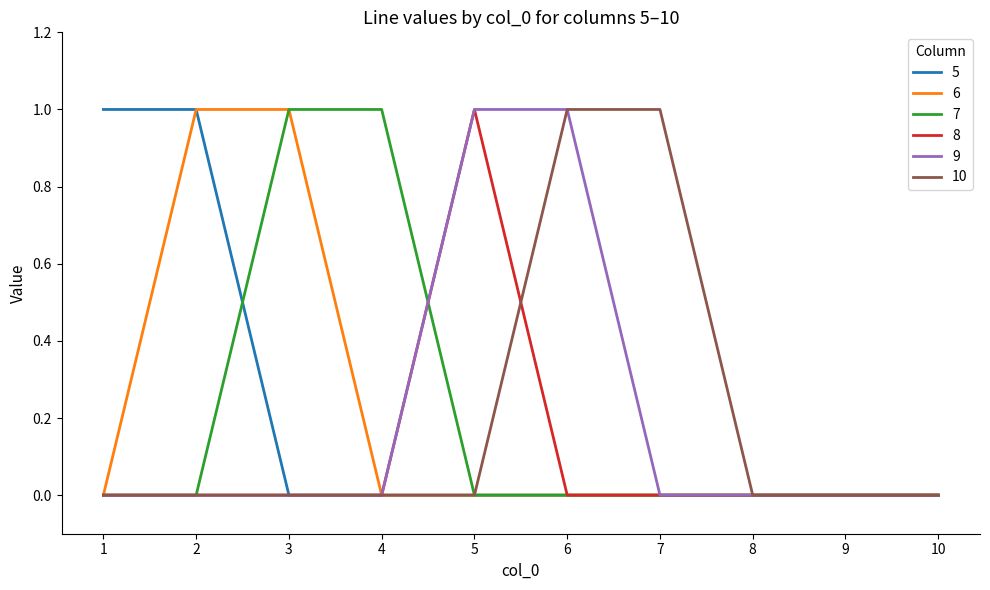

How many lines are shown in the chart?

6